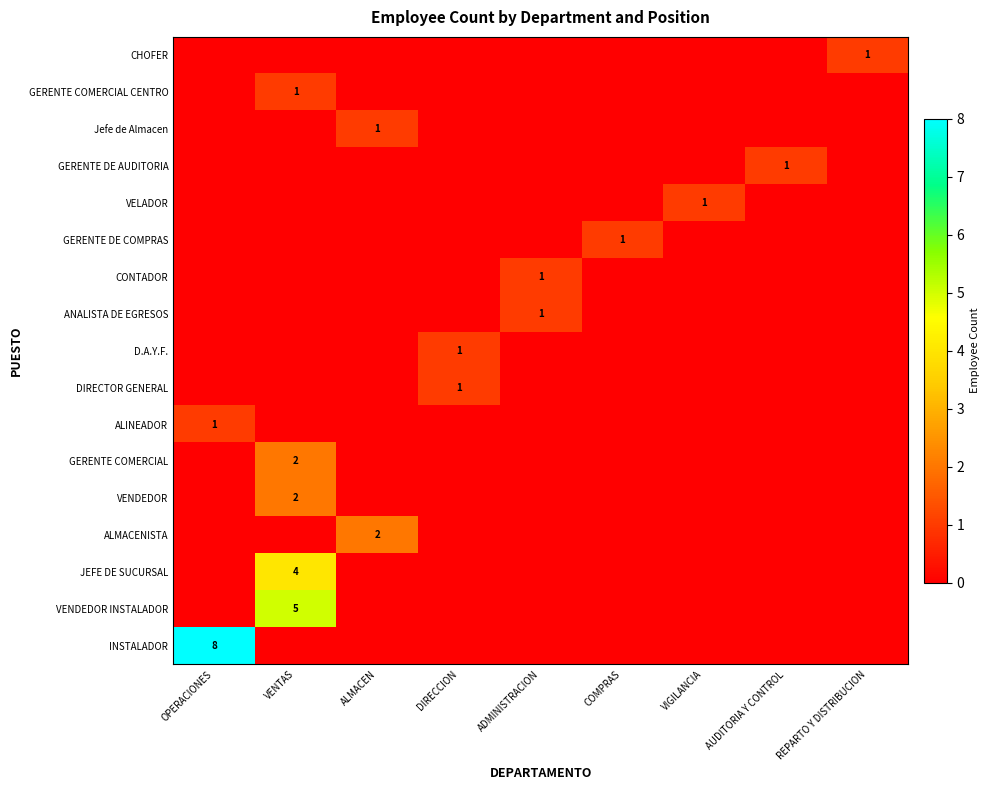

The value of GERENTE DE AUDITORIA at AUDITORIA Y CONTROL is 0. True or false?

False